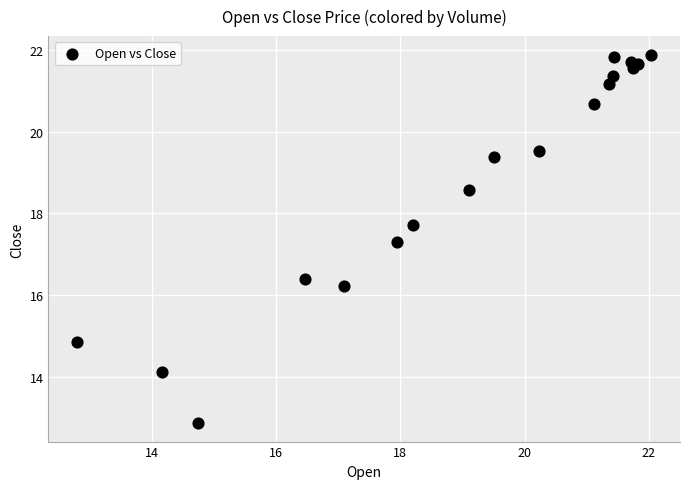

What Y value in the scatter plot is closest to 17?

17.3